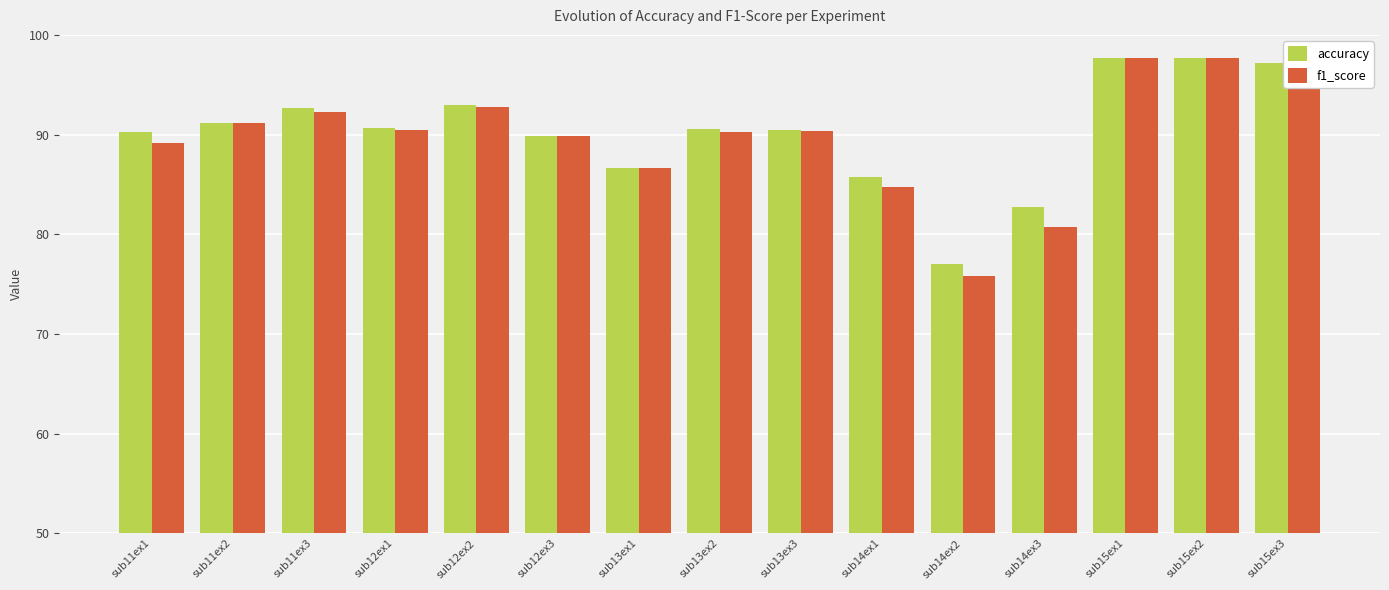

What is the spread (max minus min) of values at sub13ex2?

0.2